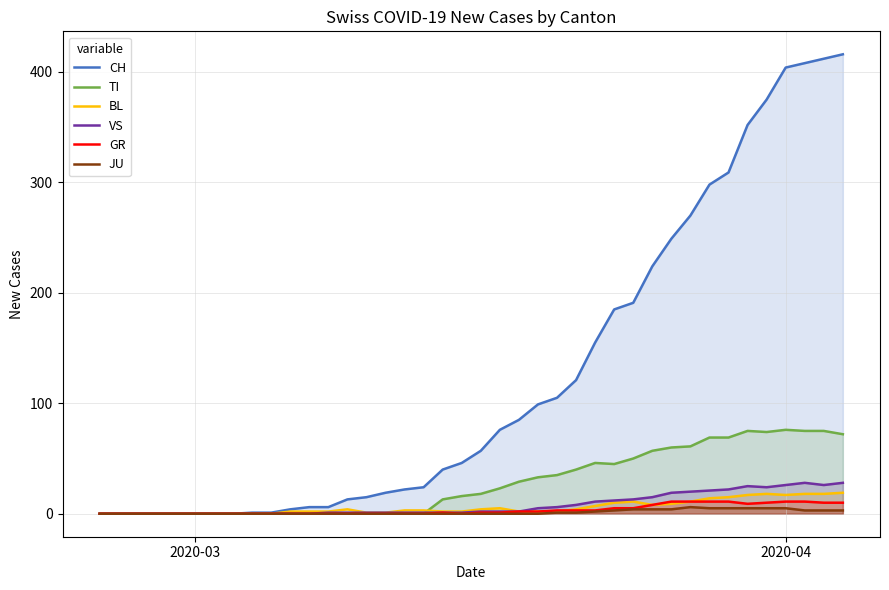

What is the difference between the maximum and minimum values in the JU series?

6